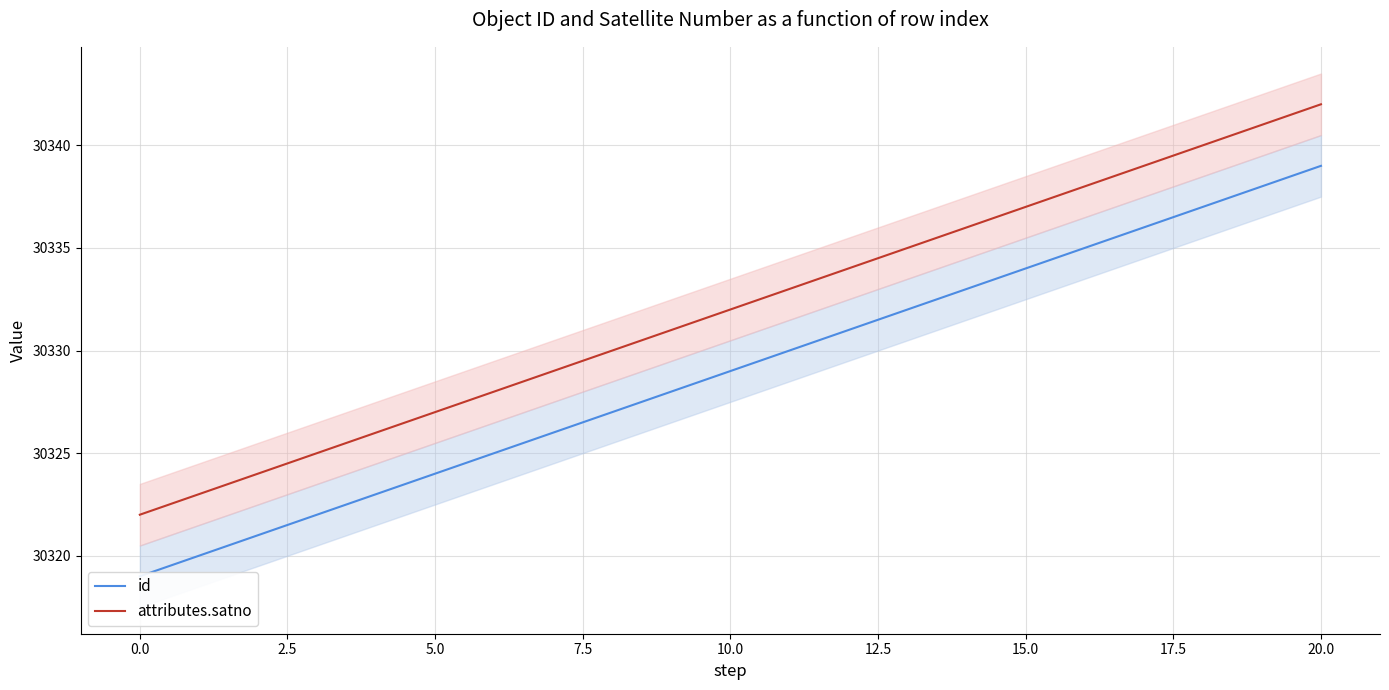

What is the label of the 13th point from the right?

17.5